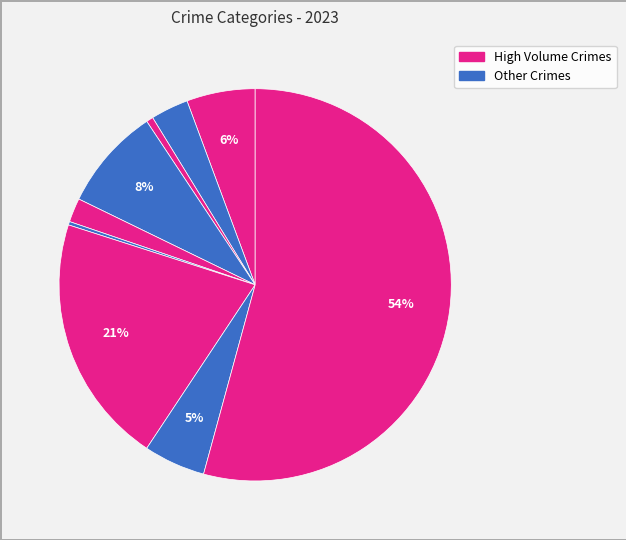

How many slices are in this pie chart?

9